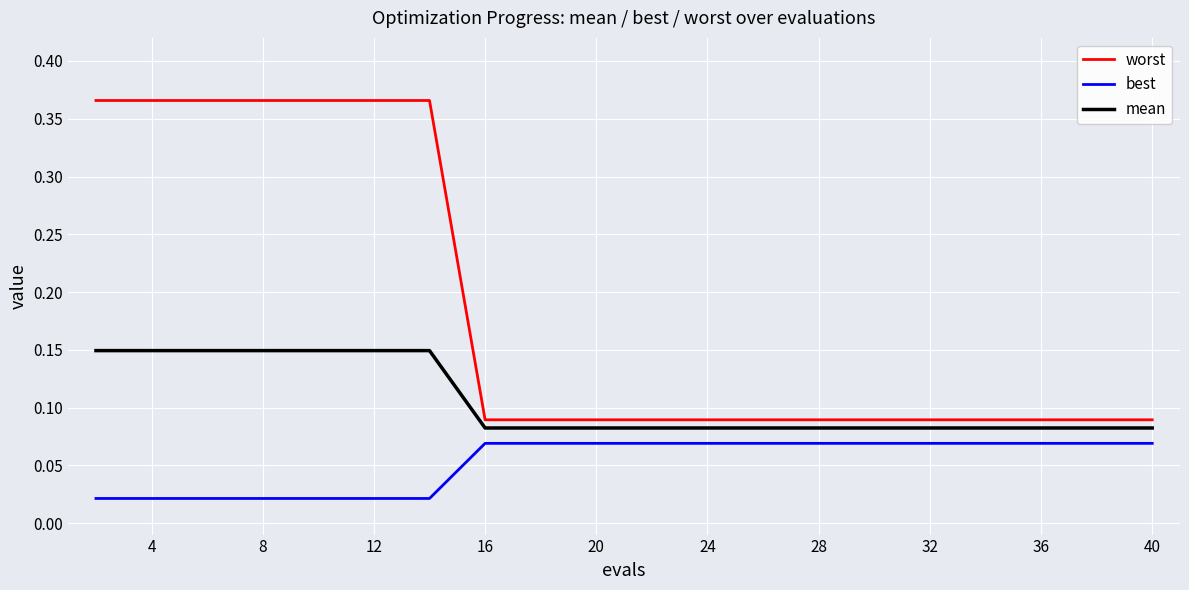

How many lines are shown in the chart?

3